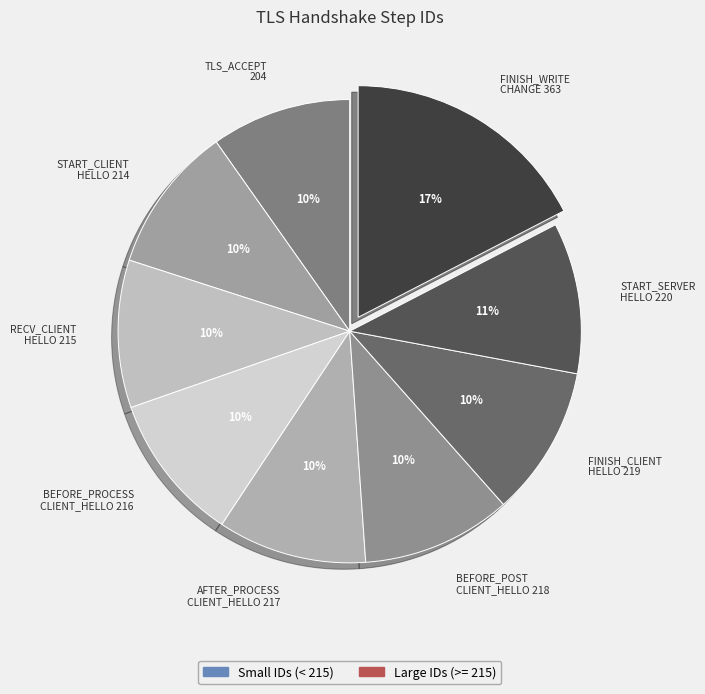

What is the ratio of the value at AFTER_PROCESS CLIENT_HELLO 217 to the value at BEFORE_POST CLIENT_HELLO 218?

1.0